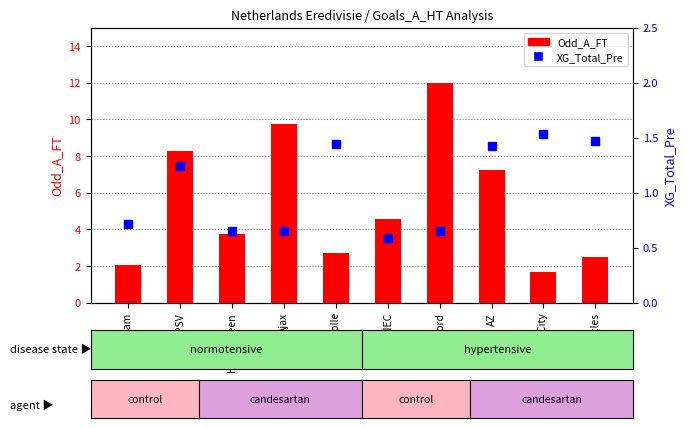

Which series reaches the maximum Y coordinate?

Odd_A_FT